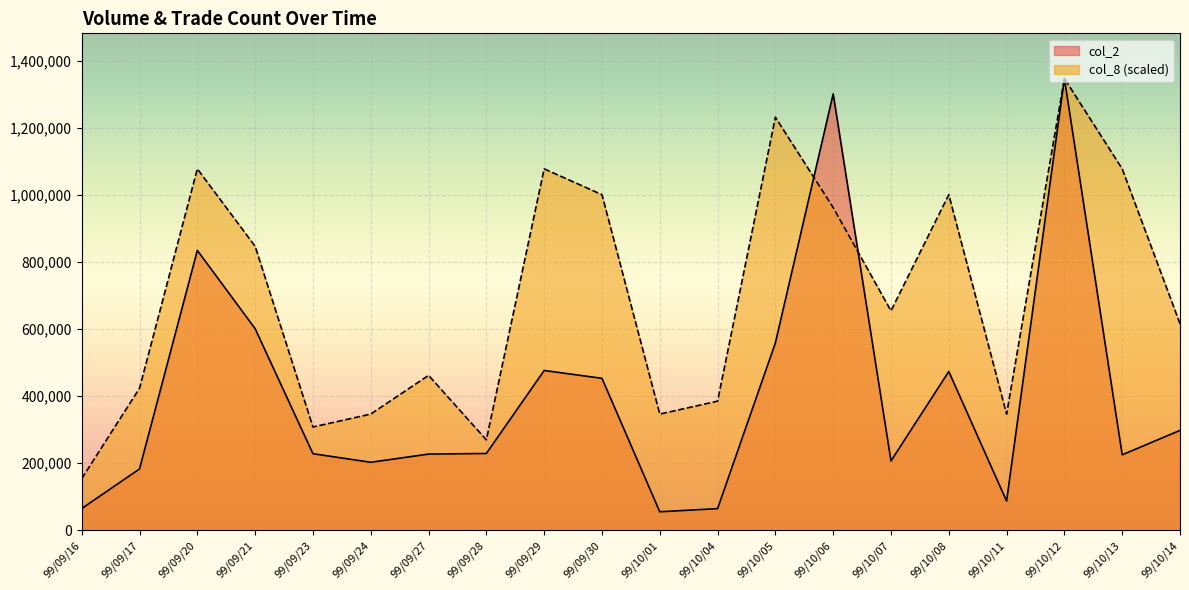

What is the total value across all series at 99/09/24?

549586